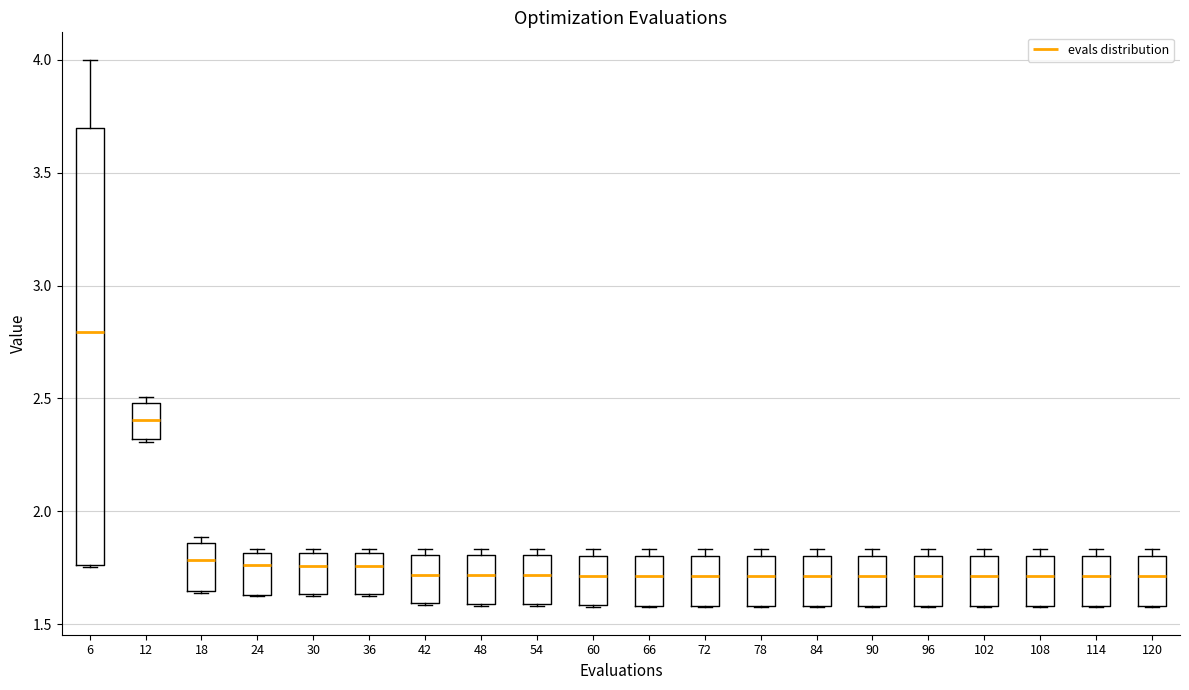

Reading left to right, transcribe this box plot: for each box, give where its median line is, the range the box spans, and where its two whiskers end, as read against the y-axis. The values are not printed on the chart, so give them approximately, as read against the axis.

6: median 2.80, box 1.75 to 3.70, whiskers 1.75 to 4.00
12: median 2.40, box 2.30 to 2.50, whiskers 2.30 to 2.50 (just above the box's upper edge)
18: median 1.80, box 1.65 to 1.85, whiskers 1.65 to 1.90
24: median 1.75, box 1.65 to 1.80, whiskers 1.60 to 1.85
30: median 1.75, box 1.65 to 1.80, whiskers 1.60 to 1.85
36: median 1.75, box 1.65 to 1.80, whiskers 1.60 to 1.85
42: median 1.70, box 1.60 to 1.80, whiskers 1.60 to 1.85
48: median 1.70, box 1.60 to 1.80, whiskers 1.60 to 1.85
54: median 1.70, box 1.60 to 1.80, whiskers 1.60 to 1.85
60: median 1.70, box 1.60 to 1.80, whiskers 1.60 to 1.85
66: median 1.70, box 1.60 to 1.80, whiskers 1.60 to 1.85
72: median 1.70, box 1.60 to 1.80, whiskers 1.55 to 1.85
78: median 1.70, box 1.60 to 1.80, whiskers 1.55 to 1.85
84: median 1.70, box 1.60 to 1.80, whiskers 1.55 to 1.85
90: median 1.70, box 1.60 to 1.80, whiskers 1.55 to 1.85
96: median 1.70, box 1.60 to 1.80, whiskers 1.55 to 1.85
102: median 1.70, box 1.60 to 1.80, whiskers 1.55 to 1.85
108: median 1.70, box 1.60 to 1.80, whiskers 1.55 to 1.85
114: median 1.70, box 1.60 to 1.80, whiskers 1.55 to 1.85
120: median 1.70, box 1.60 to 1.80, whiskers 1.55 to 1.85